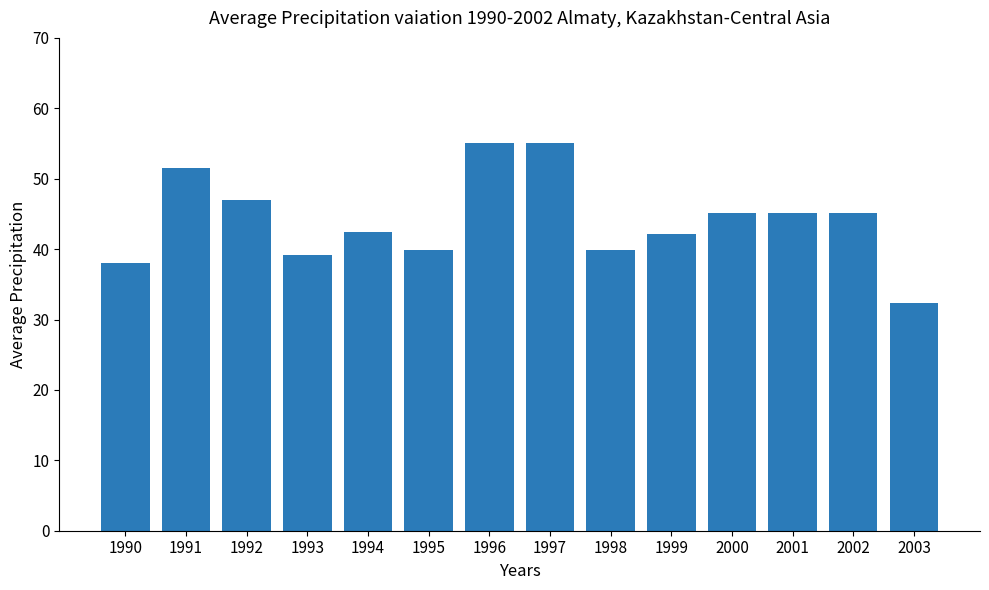

What is the change in value from 1994 to 1999?

-0.2